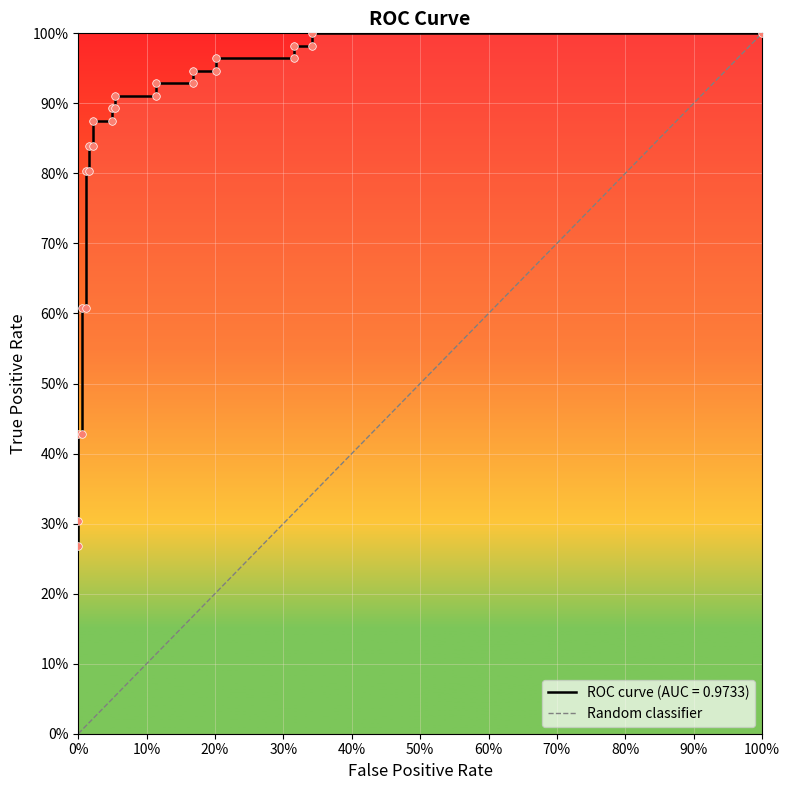

Which has a higher value, 100% or 0%?

100%